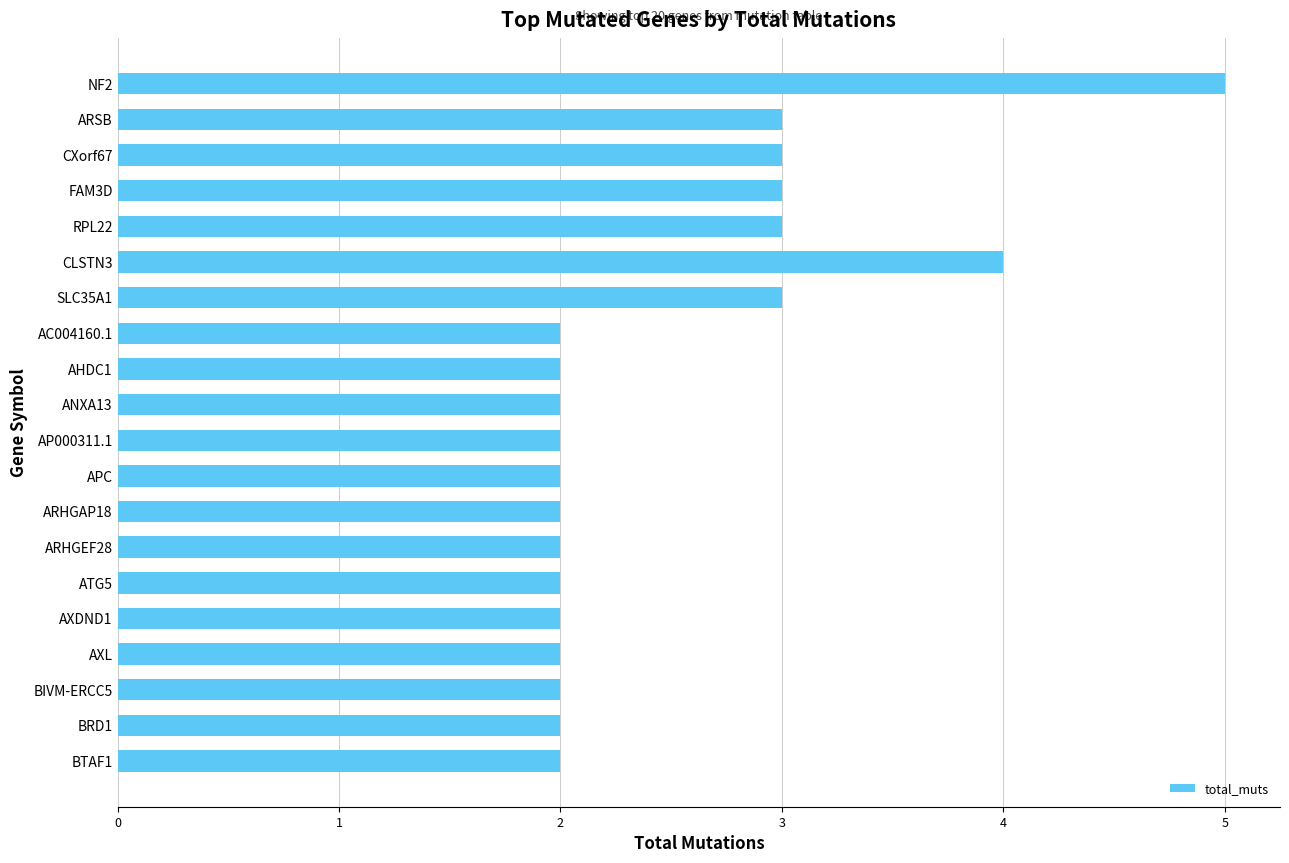

What is the difference between the maximum and minimum values?

3